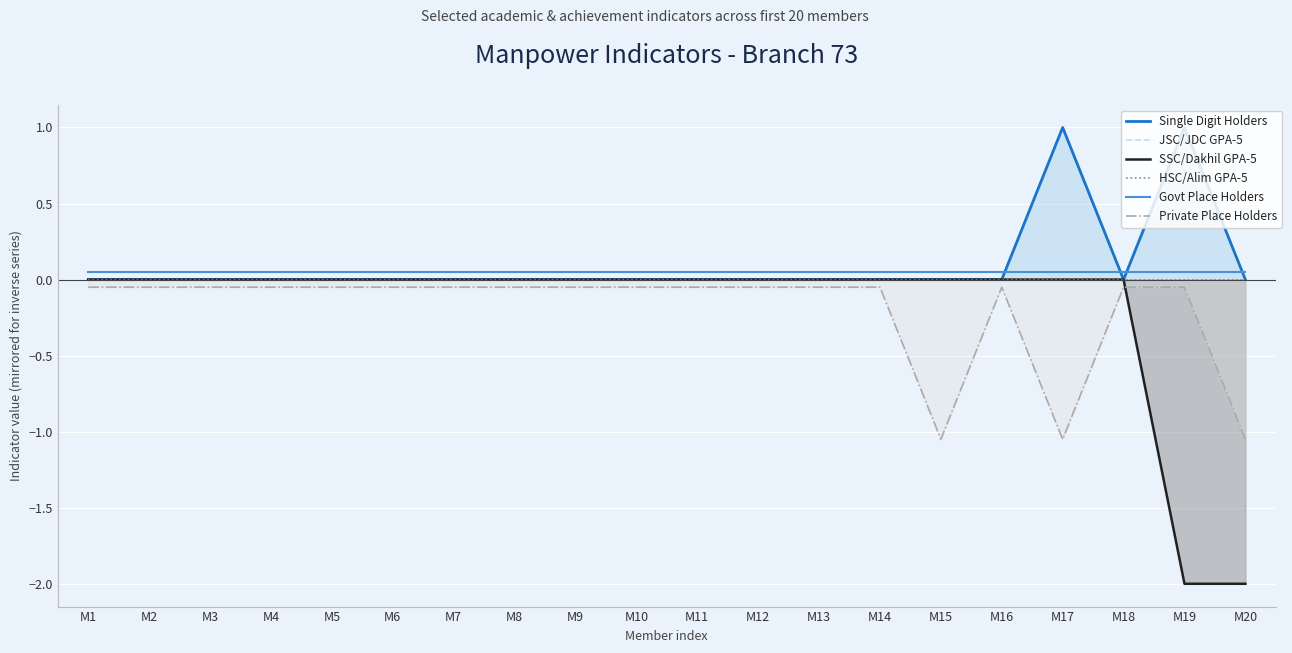

At which category is the sum across all series the highest?

M1